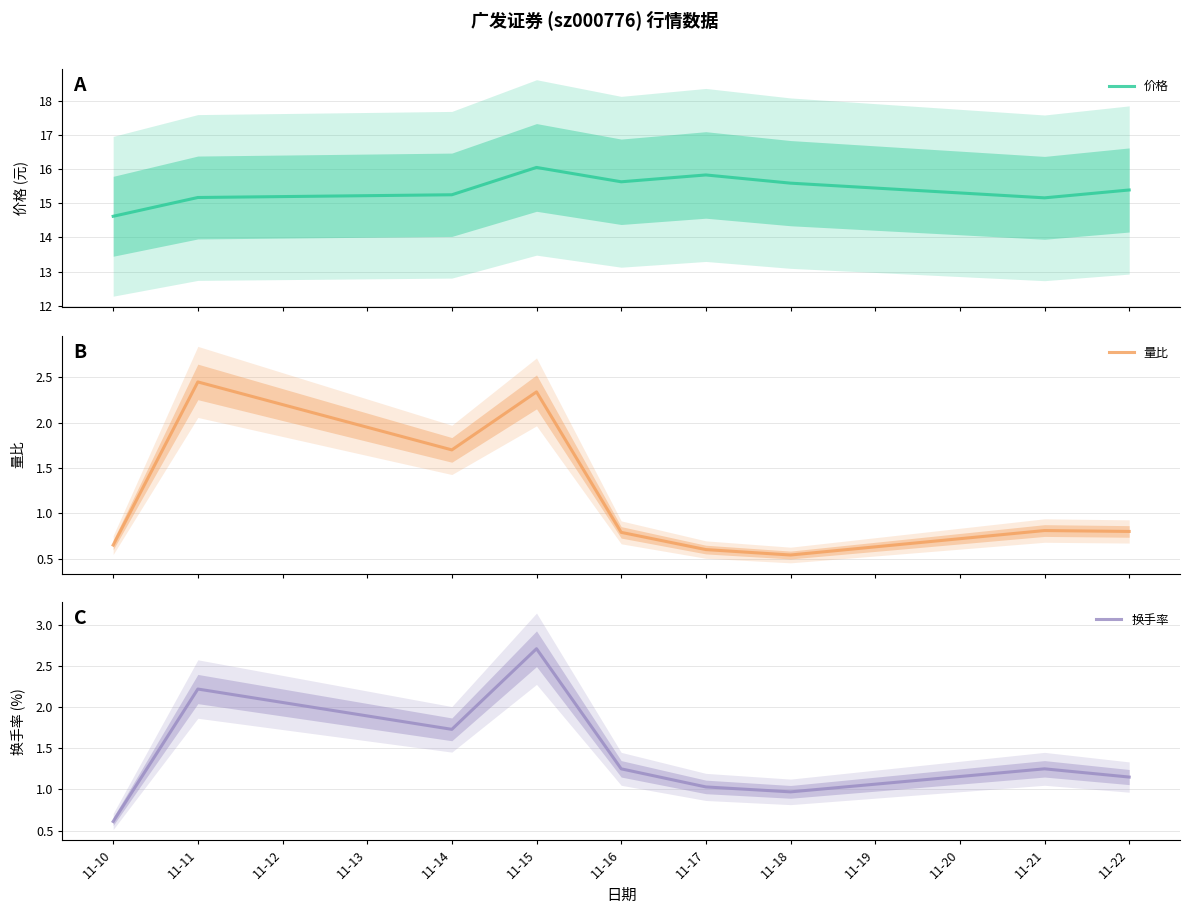

Reading left to right, transcribe all the data shown in this chart.

价格: 14.6	15.2	15.2	16.1	15.6	15.8	15.6	15.2	15.4
量比: 0.7	2.5	1.7	2.3	0.8	0.6	0.5	0.8	0.8
换手率: 0.6	2.2	1.7	2.7	1.2	1.0	1.0	1.2	1.1